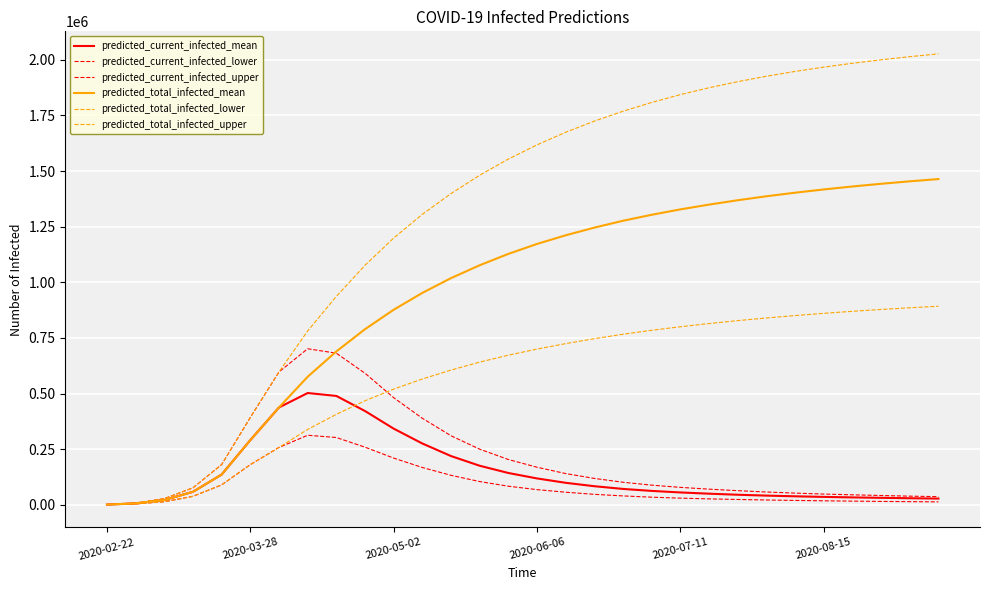

What is the difference between the maximum and minimum values in the predicted_current_infected_upper series?

700234